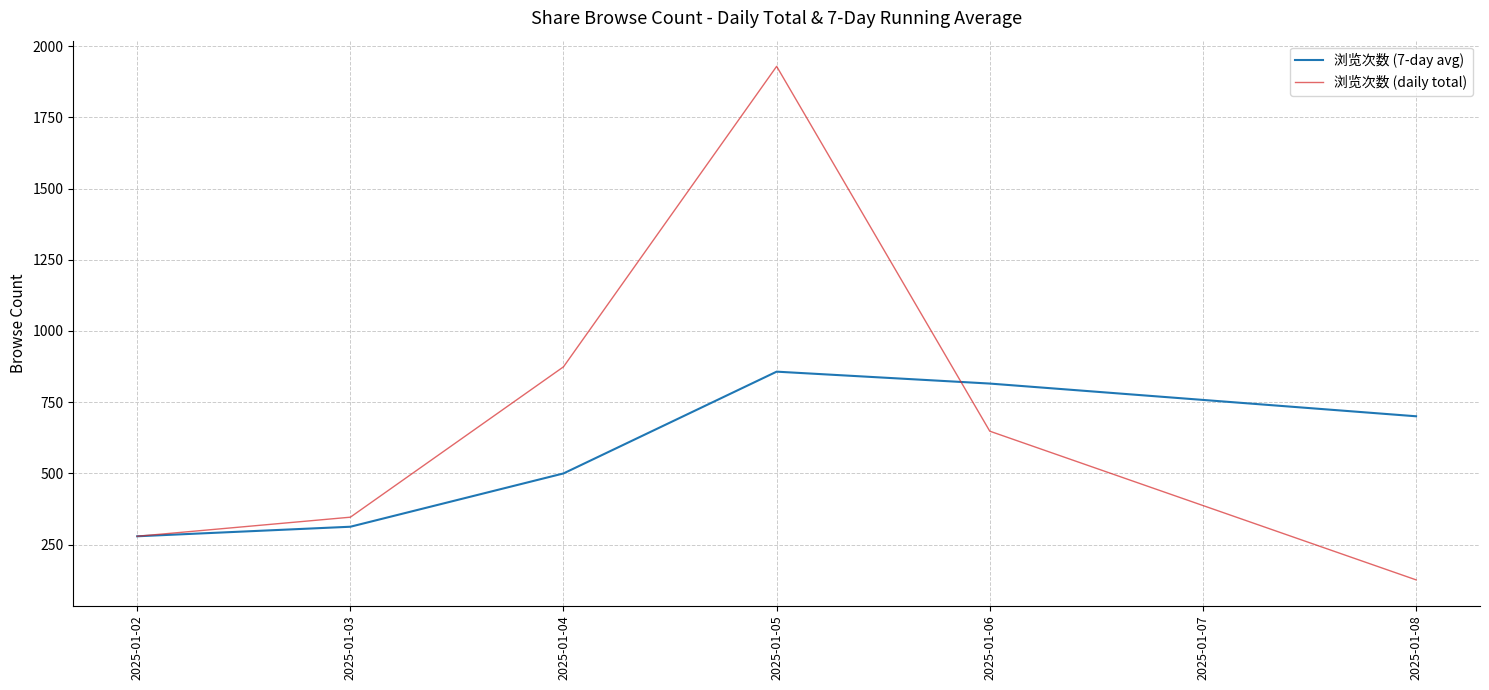

Does the chart have visible grid lines?

Yes